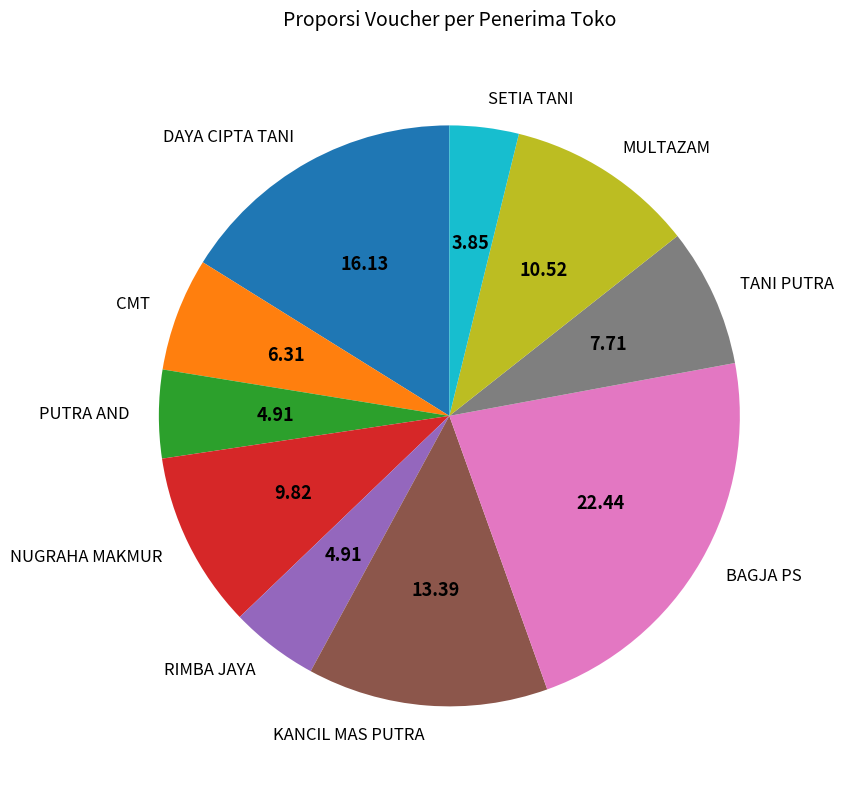

Does NUGRAHA MAKMUR account for over 50% of the chart?

No